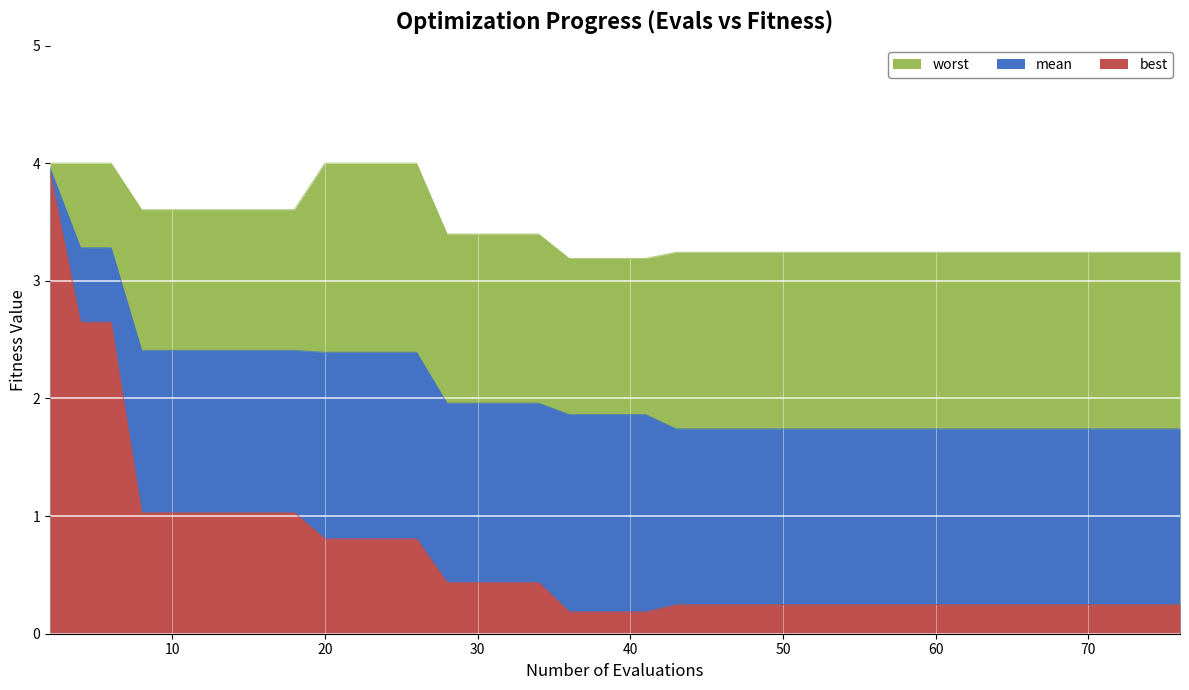

True or false: best and mean cross at least once.

False